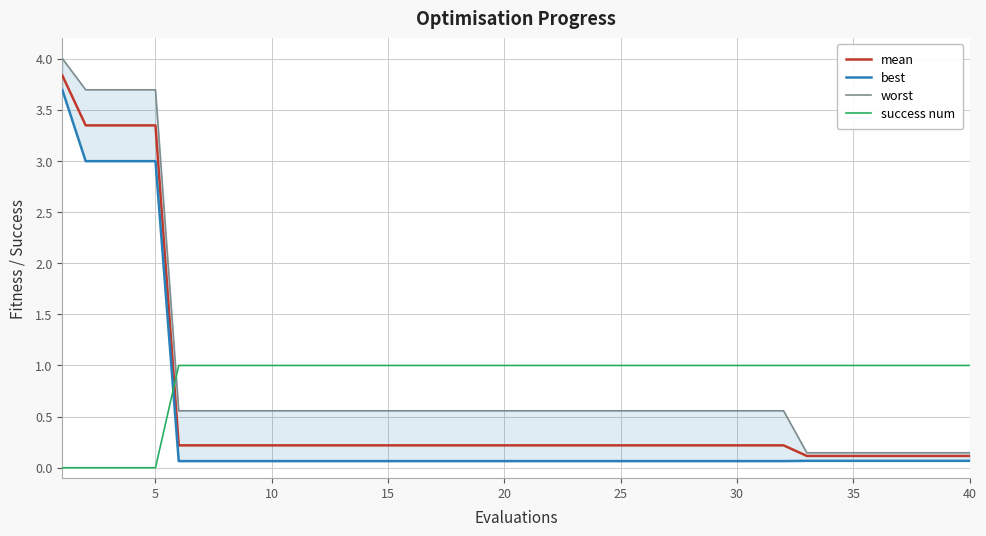

Count the success num values in the range 1 to 2.

35